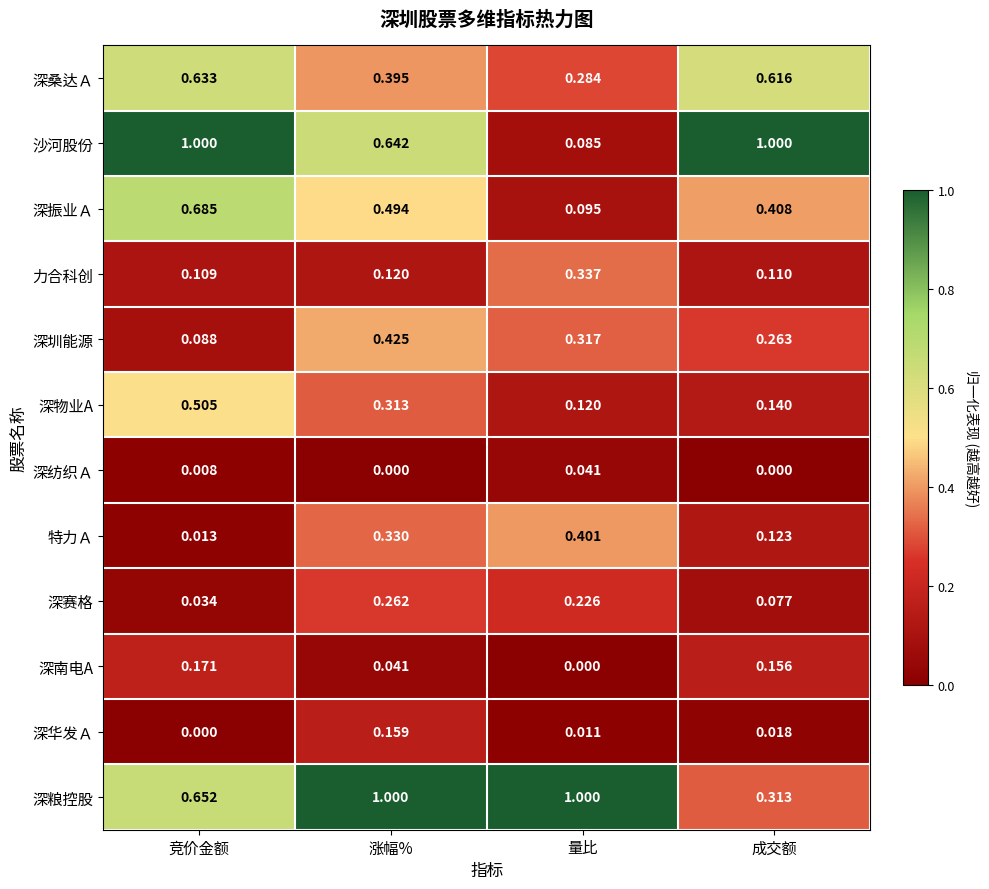

List the labels in order of 深振业Ａ value, largest first.

竞价金额, 涨幅%, 成交额, 量比